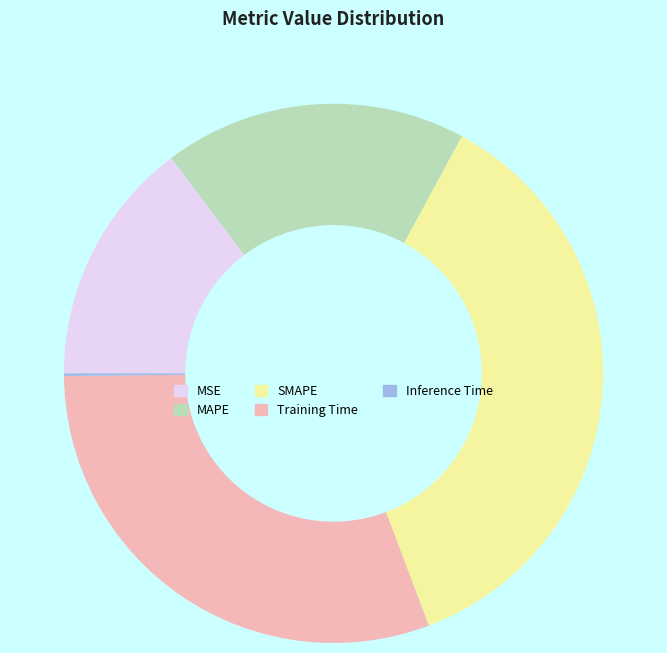

Which category has the biggest portion of the pie?

SMAPE